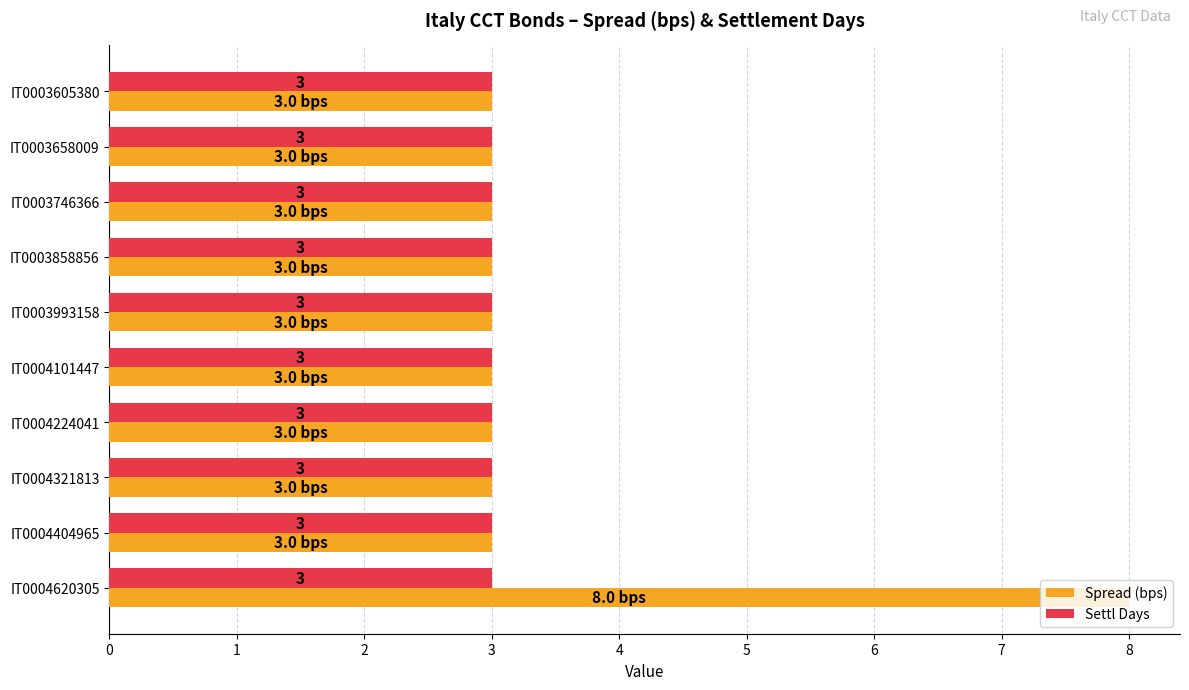

Is it true that Settl Days equals 3 at IT0003605380?

True